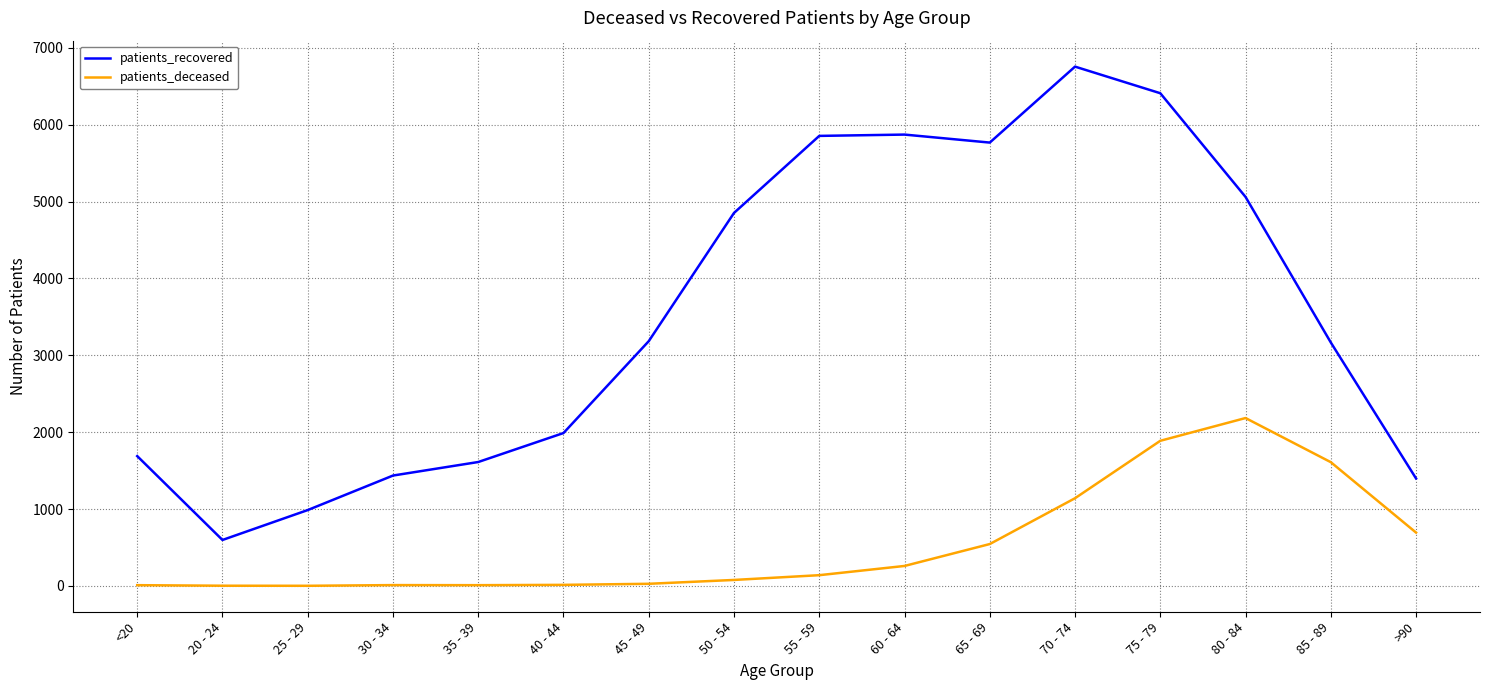

What value does the patients_recovered series have at 20 - 24, to the nearest 10?

600